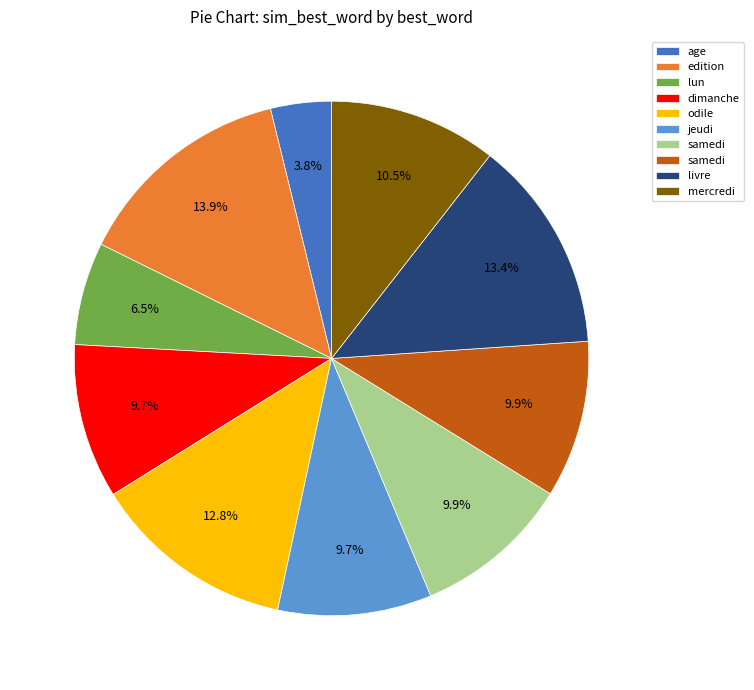

Is there any slice that represents more than half of the pie?

No